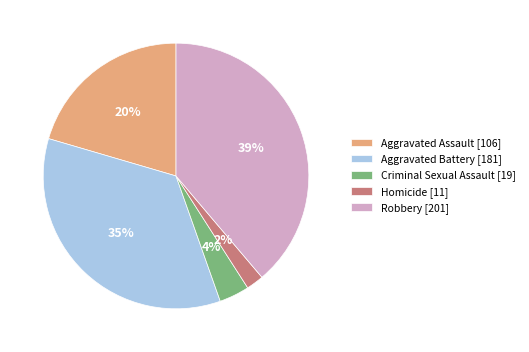

To the nearest percent, what is the average slice percentage?

20%